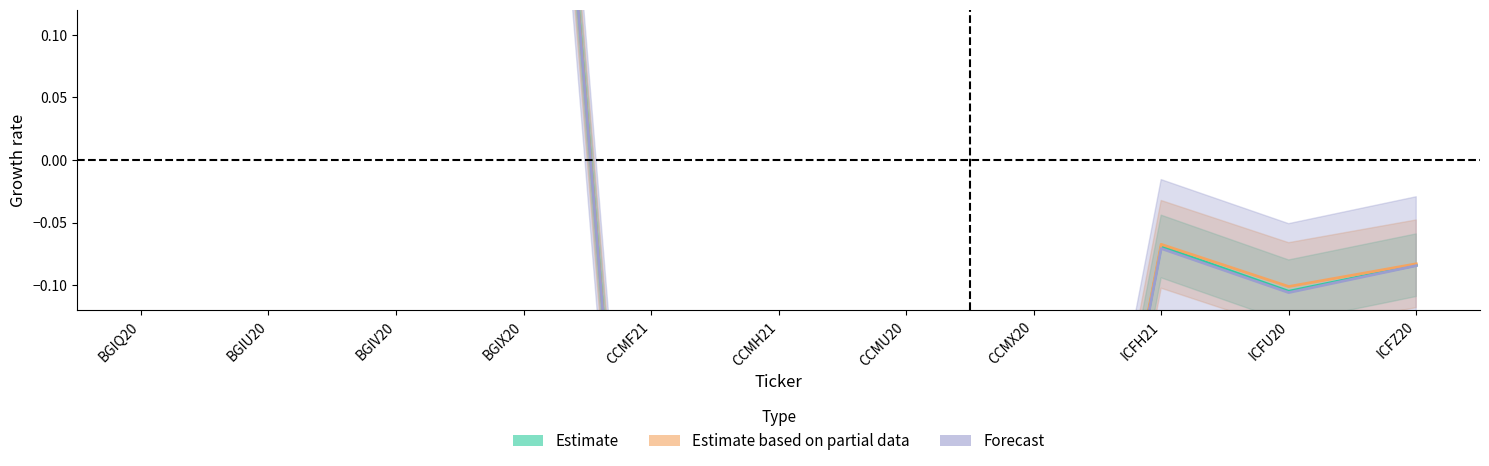

What is the highest value of the Estimate based on partial data series?

0.7